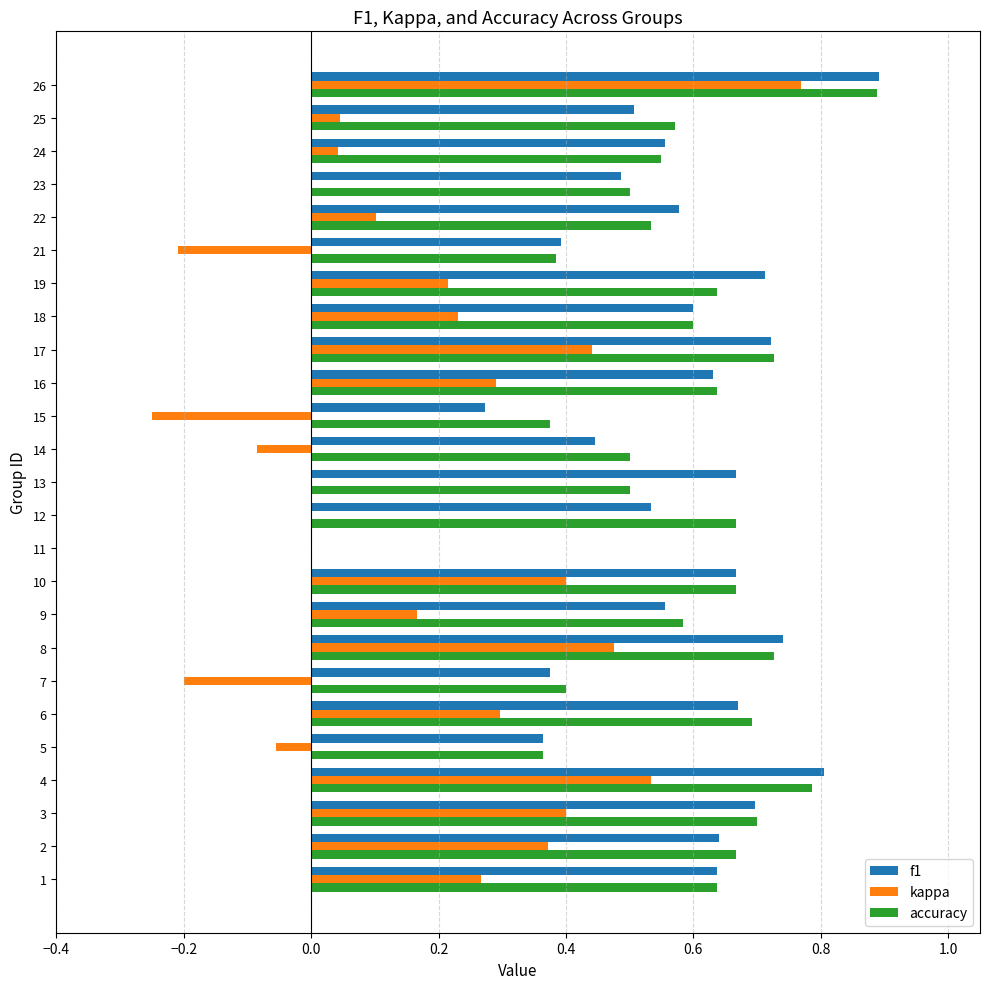

At which category is the sum across all series the highest?

26